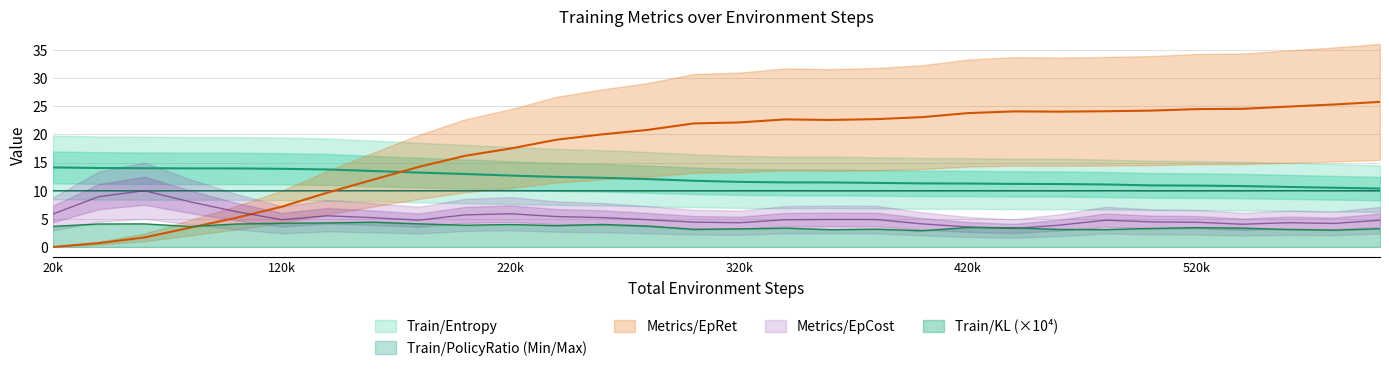

Is it true that Train/KL (×10⁴) equals 3.4 at 520k?

True